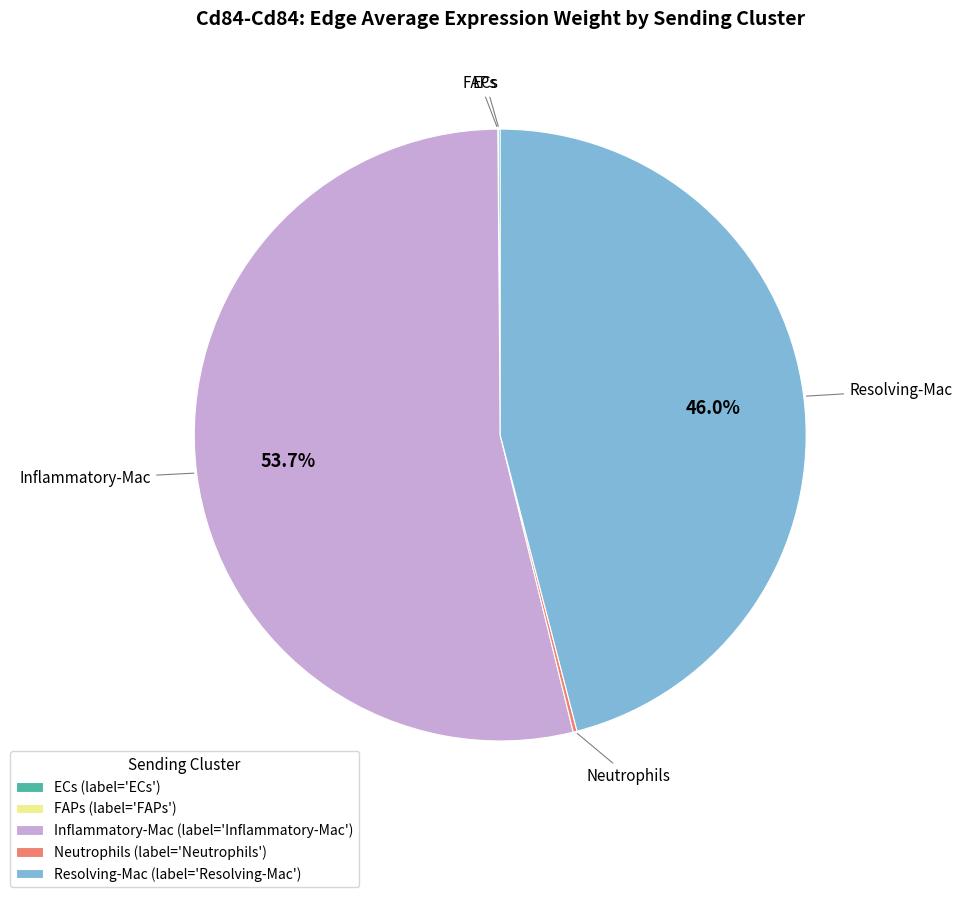

What is the total percentage of Inflammatory-Mac and Resolving-Mac?

99.7%